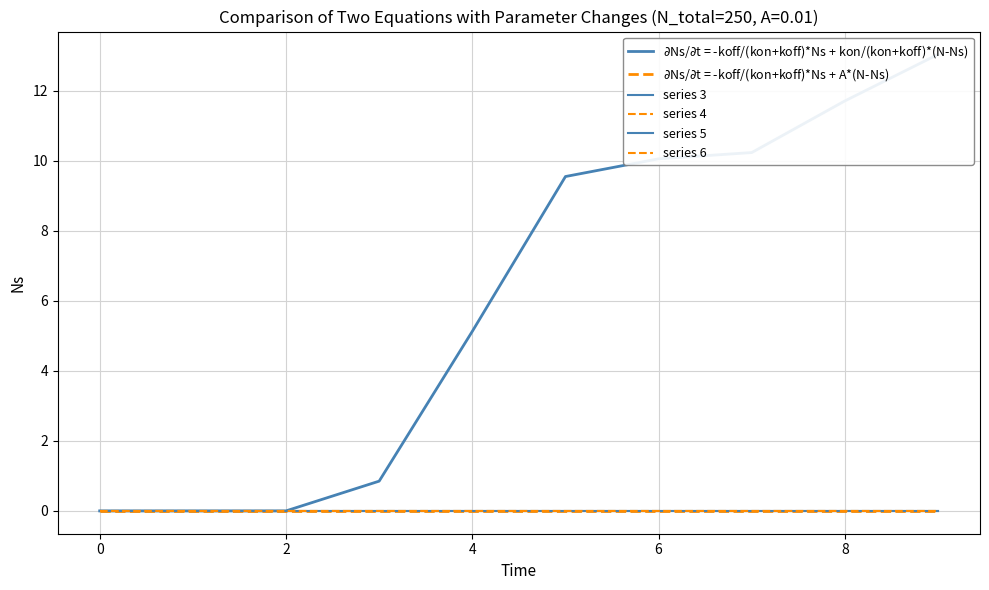

At how many categories does at least one series exceed 0?

7